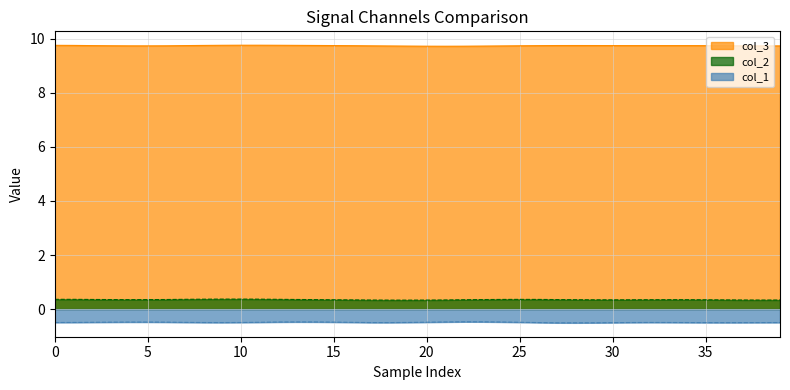

Rank the series at 19 from highest to lowest value.

col_3, col_2, col_1